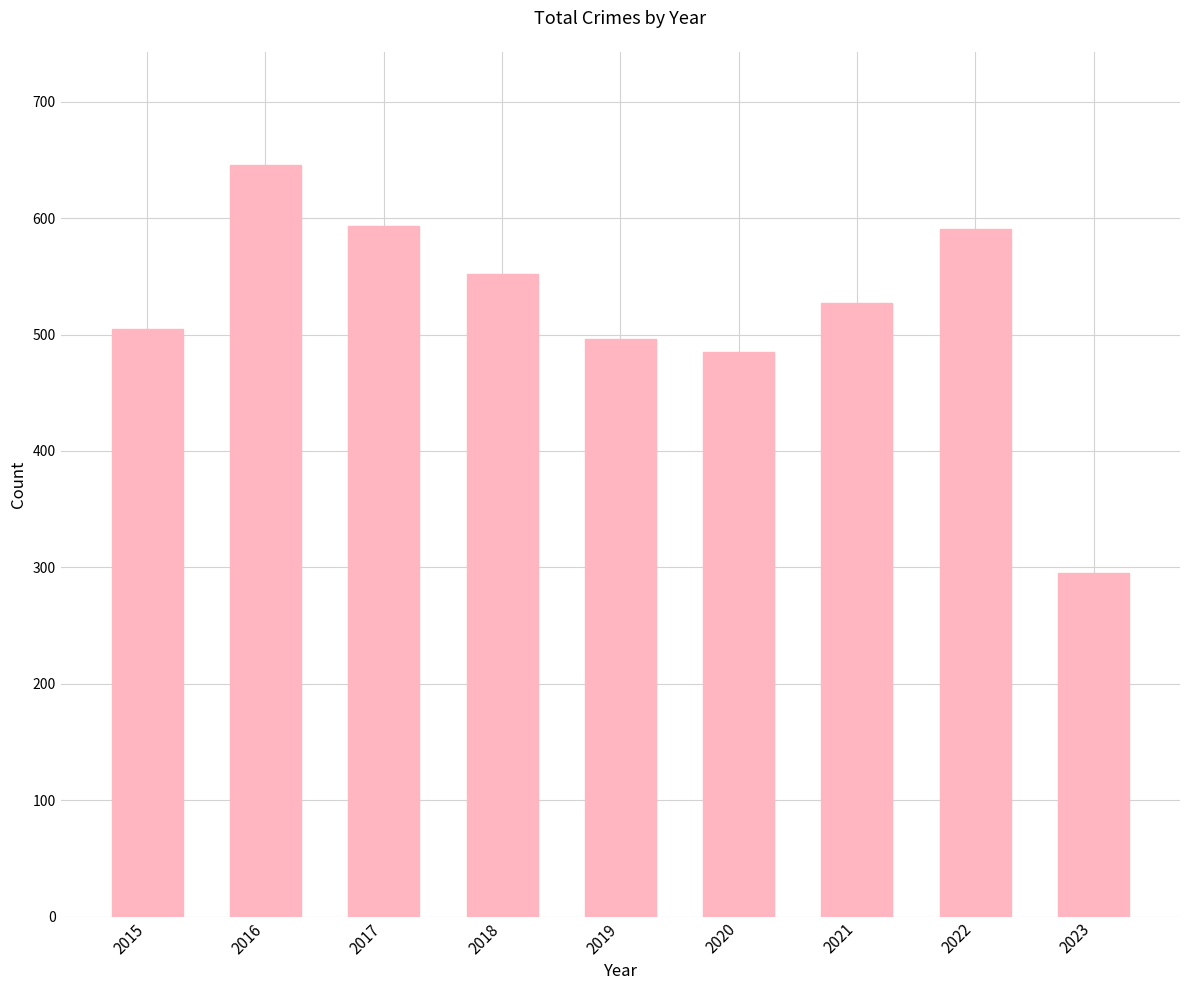

What is the sum of all values?

4690